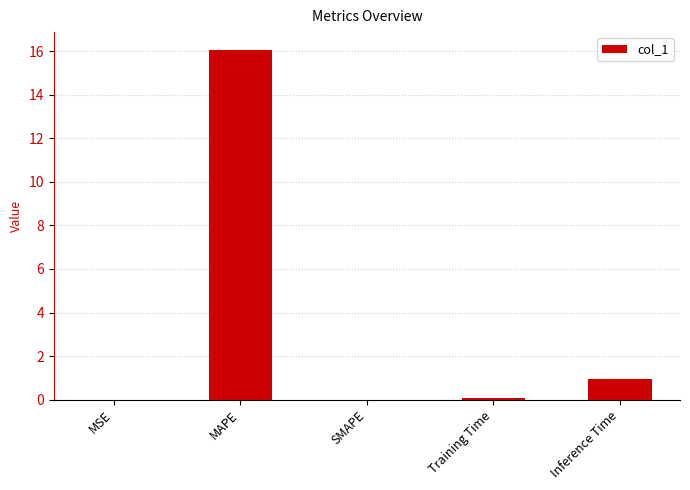

The value at MSE is 0.0. True or false?

True